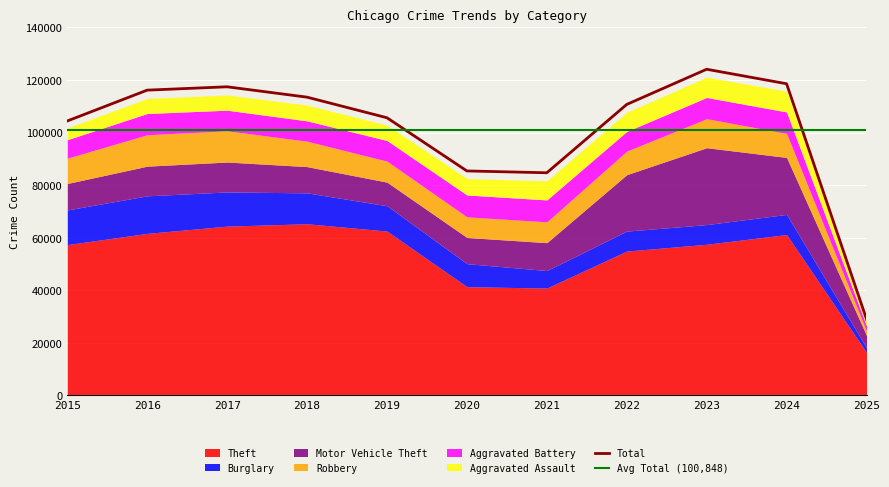

True or false: Aggravated Battery has a value of 5281 at 2023.

False